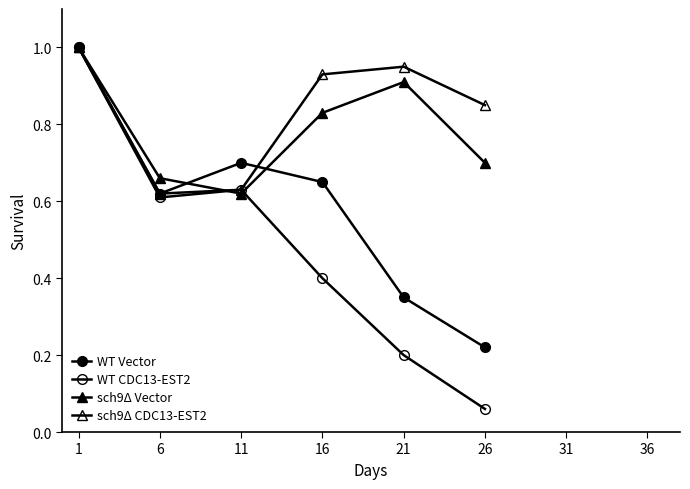

How many categories are shown in the chart?

6